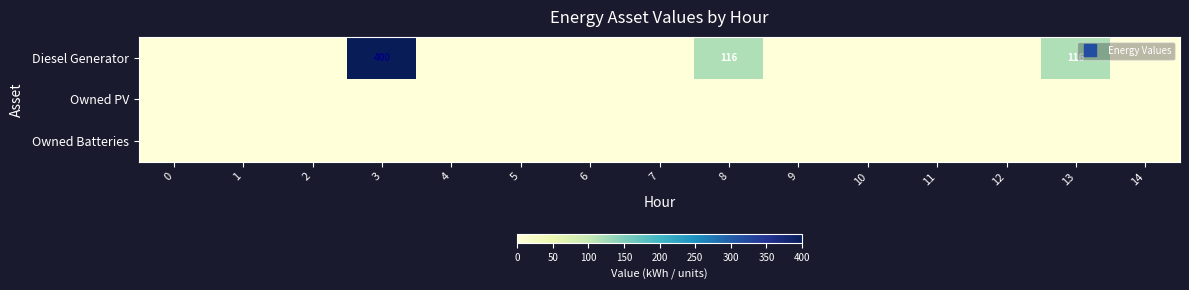

List the labels in order of Owned Batteries value, largest first.

0, 1, 2, 3, 4, 5, 6, 7, 8, 9, 10, 11, 12, 13, 14